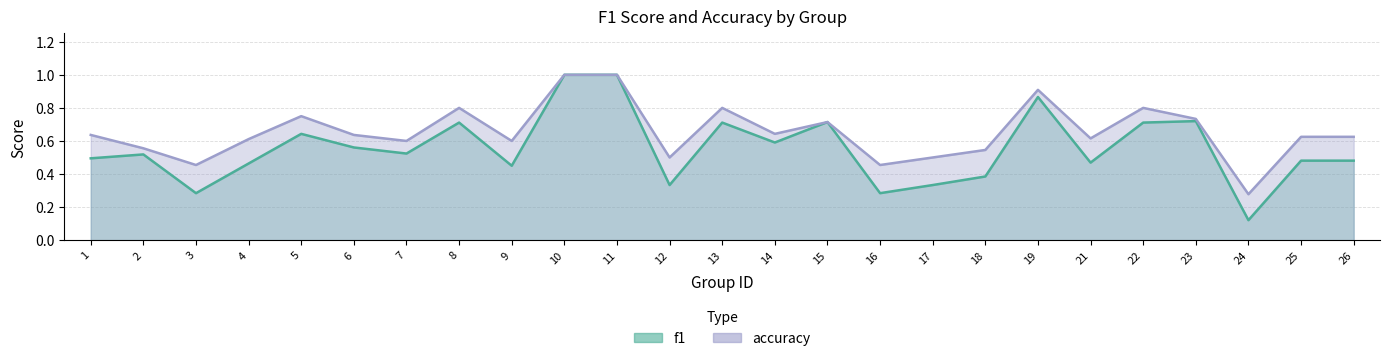

Is the value of accuracy_line at 6 greater than the value of f1_line at 3?

Yes